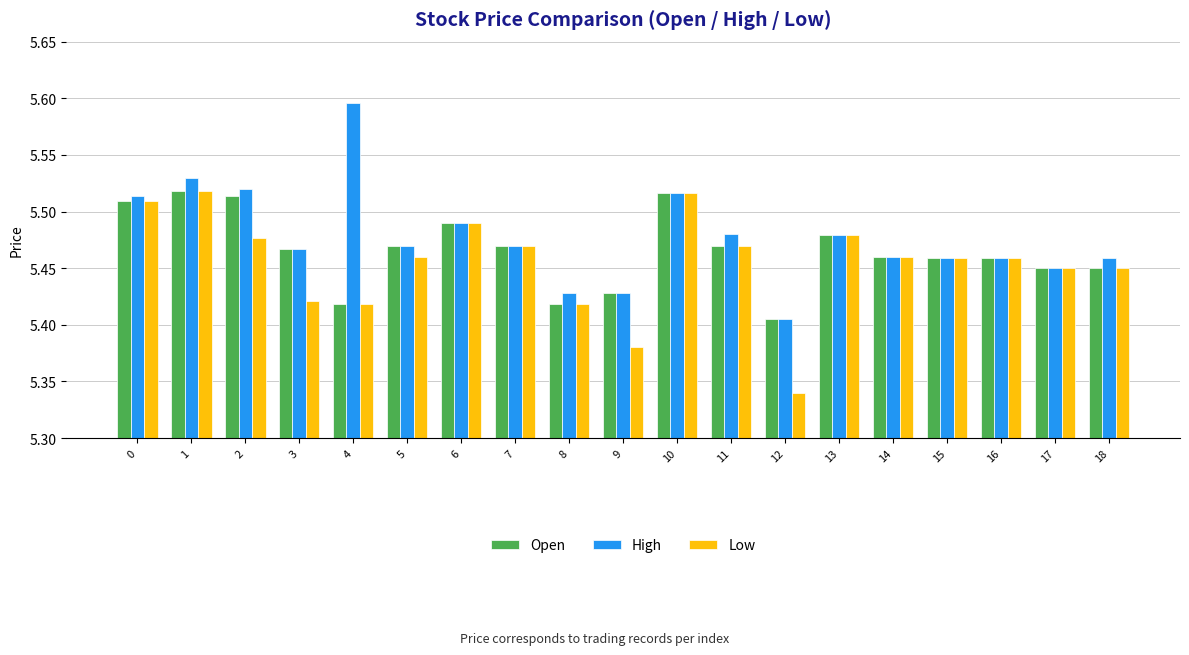

At which category does the chart reach its minimum across all series?

12